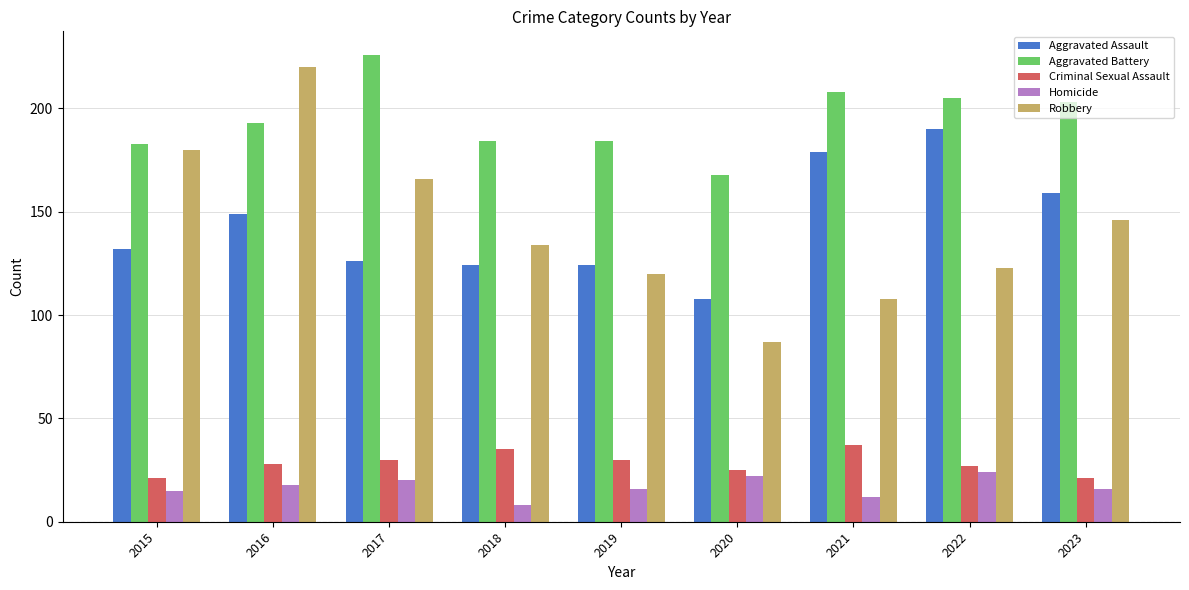

What is the difference between the second highest and second lowest values in the Aggravated Battery series?

25